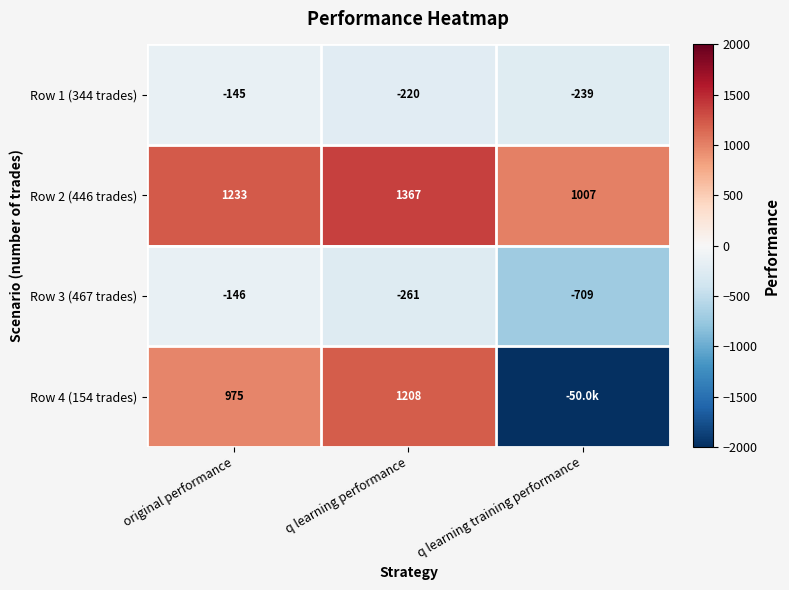

How many categories are shown in the chart?

3